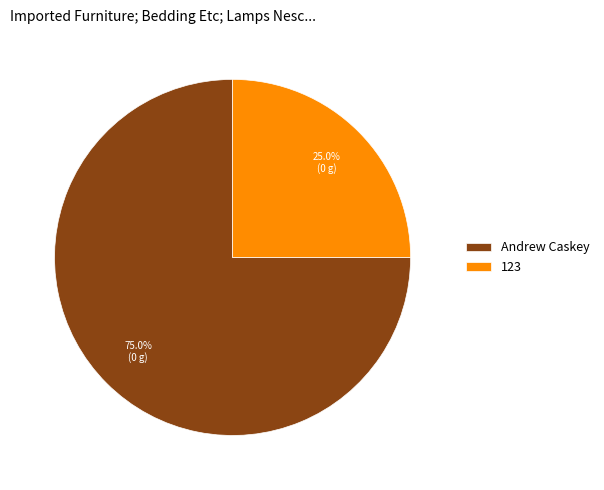

Which has a higher value, 123 or Andrew Caskey?

Andrew Caskey